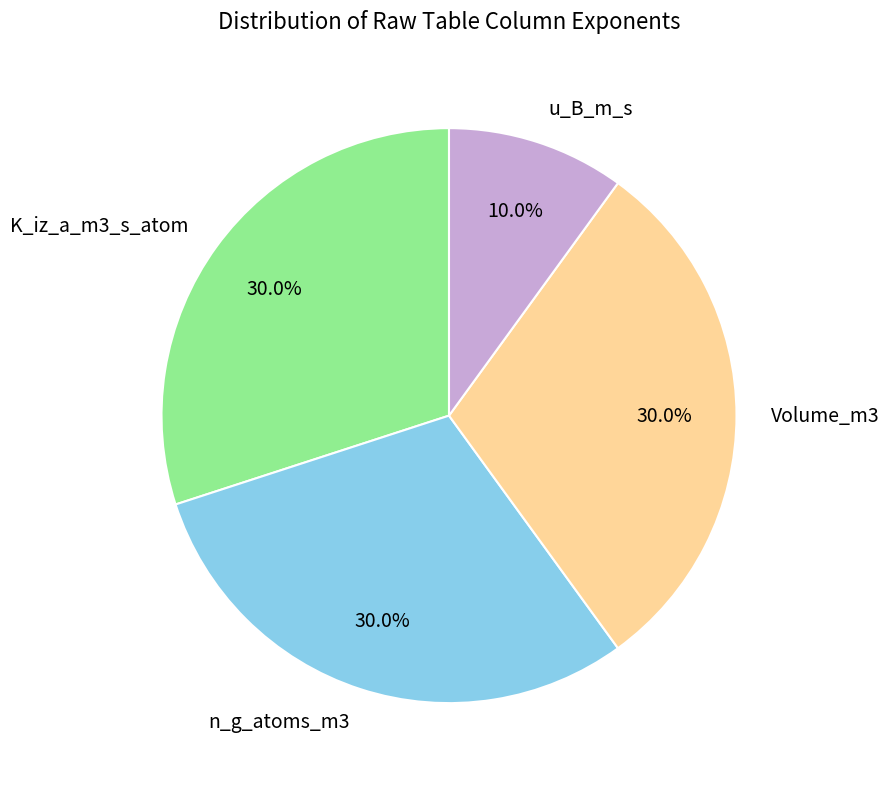

What portion of the pie excludes Volume_m3?

70.0%